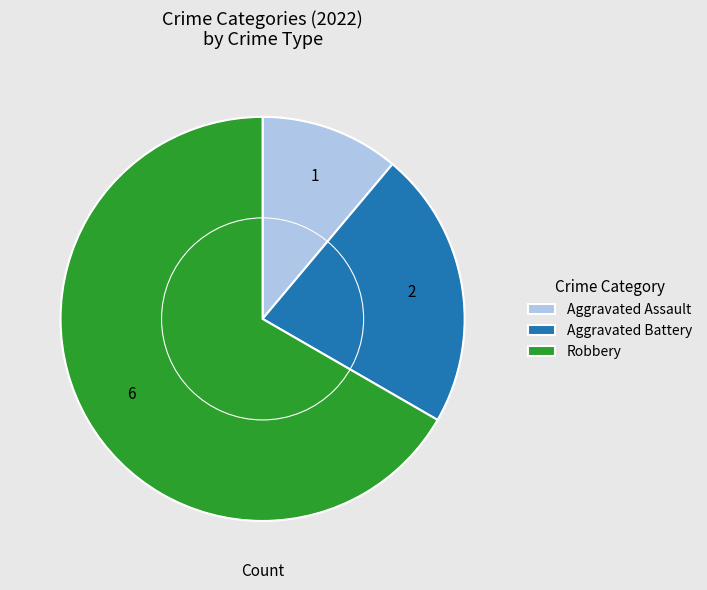

How many segments does this pie chart have?

3